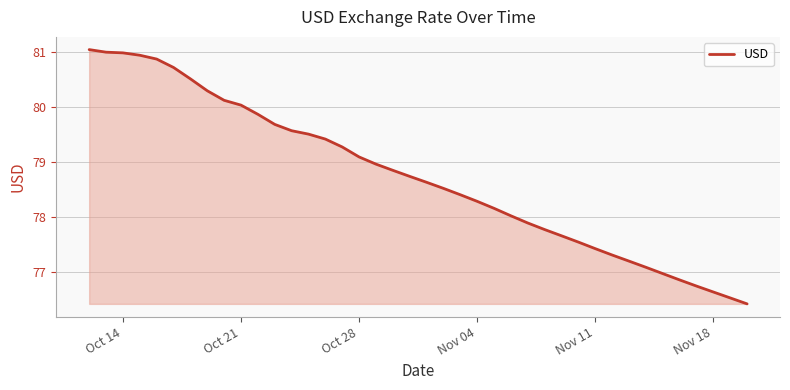

Reading left to right, list all the values displayed in this chart.

81.0	81.0	81.0	80.9	80.9	80.7	80.5	80.3	80.1	80.0	79.9	79.7	79.6	79.5	79.4	79.3	79.1	79.0	78.8	78.7	78.6	78.5	78.4	78.3	78.2	78.0	77.9	77.8	77.7	77.5	77.4	77.3	77.2	77.1	77.0	76.8	76.7	76.6	76.5	76.4